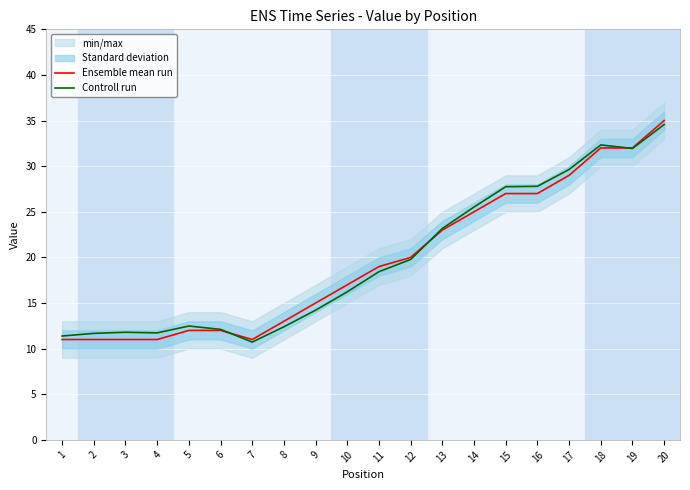

How many categories are shown in the chart?

20